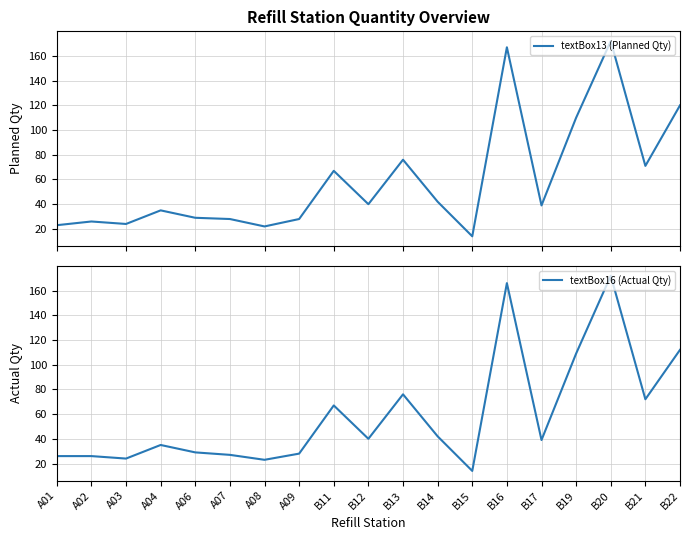

How many interior local peaks does the textBox13 (Planned Qty) series have?

6